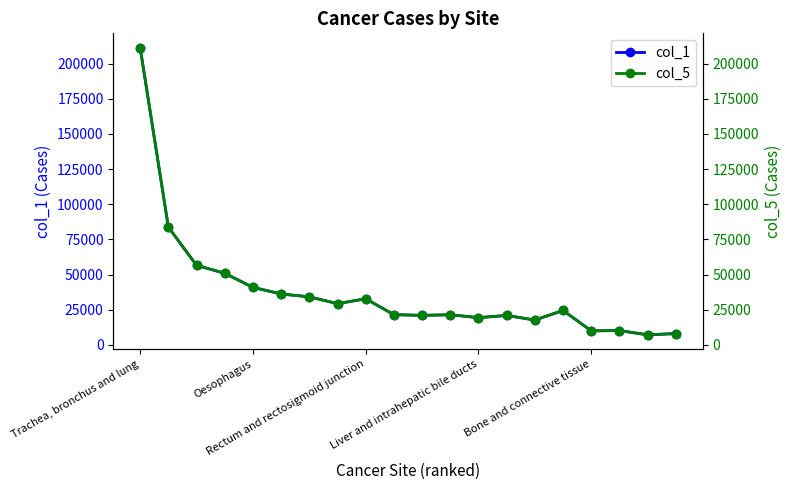

How many values in the col_5 series exceed 24512?

9